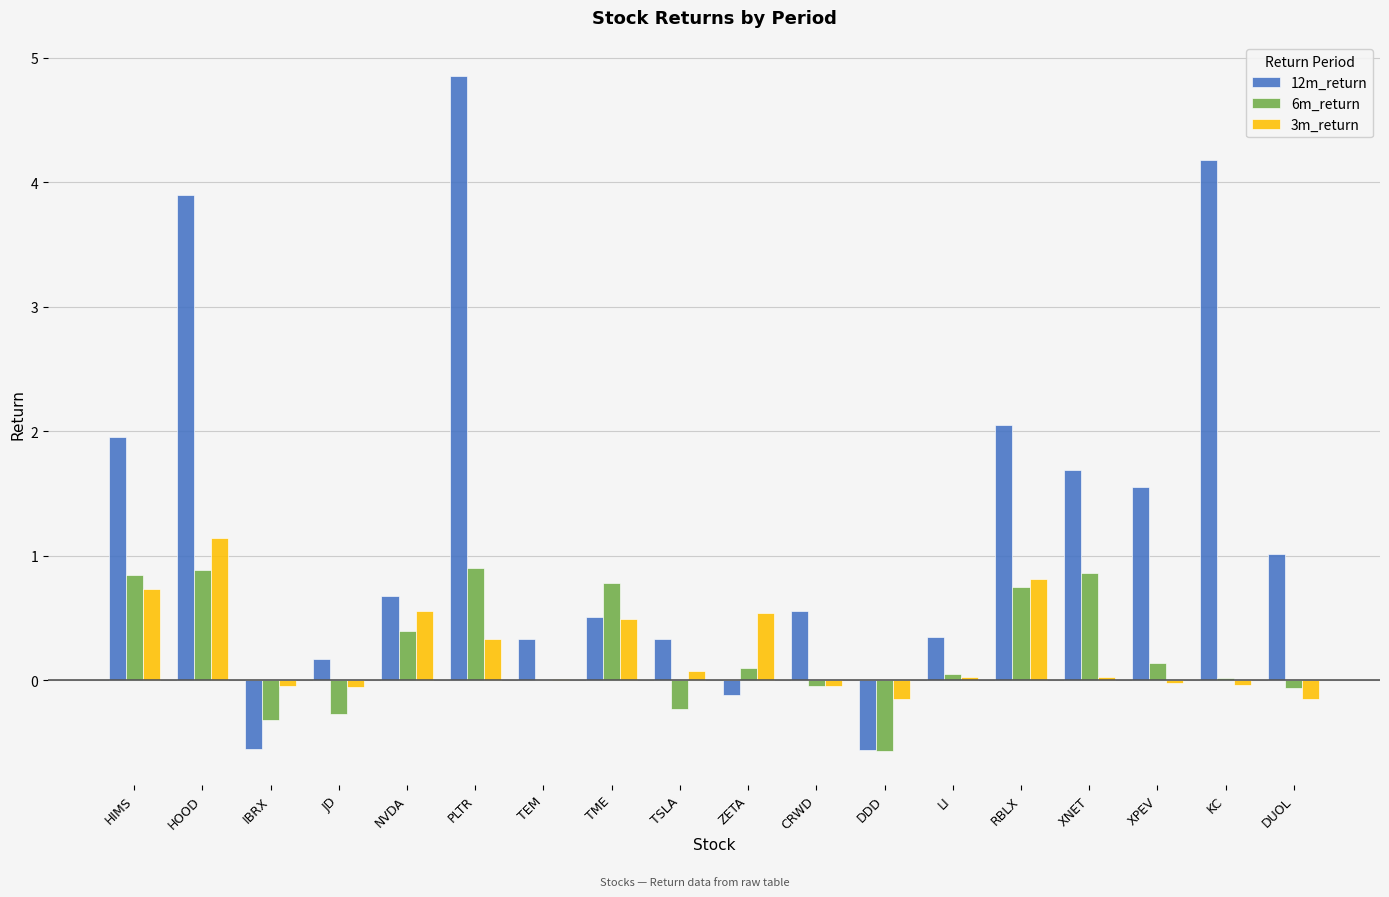

Which series has the largest total across all categories?

12m_return